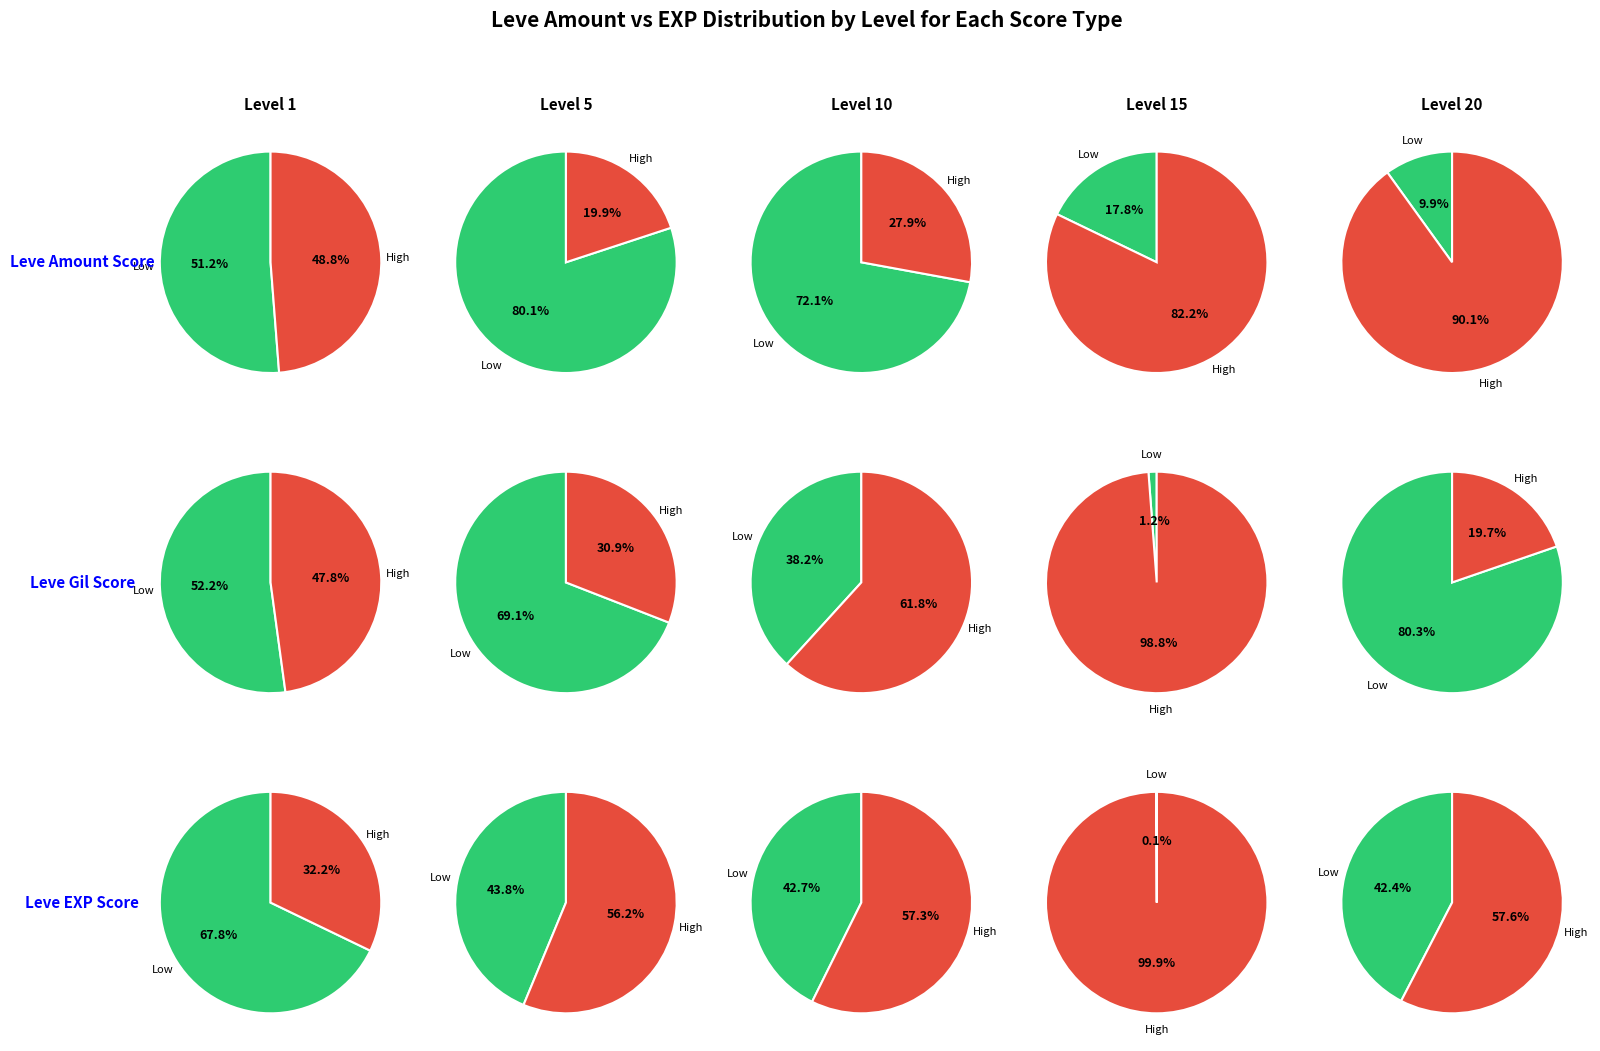

Count the number of slices in the pie.

10